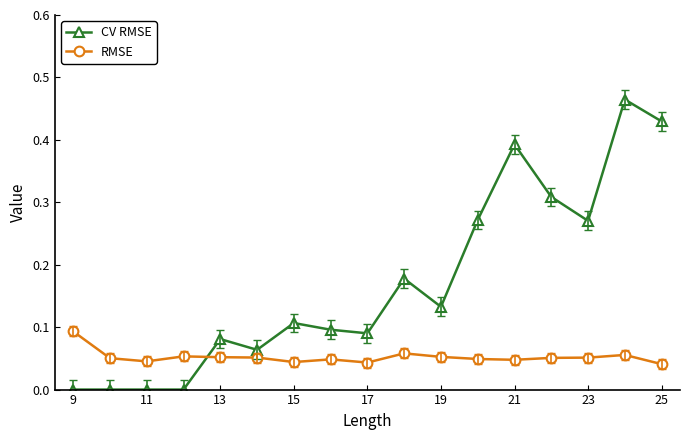

True or false: RMSE has more than 0 interior local peaks.

True